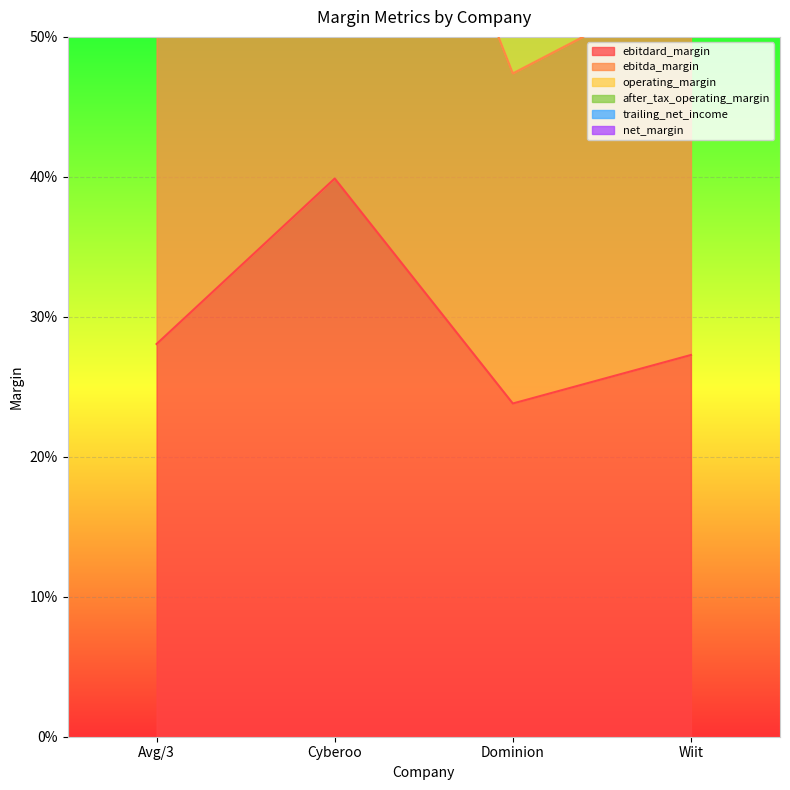

Between Avg/3 and Cyberoo, which series saw the biggest shift?

after_tax_operating_margin